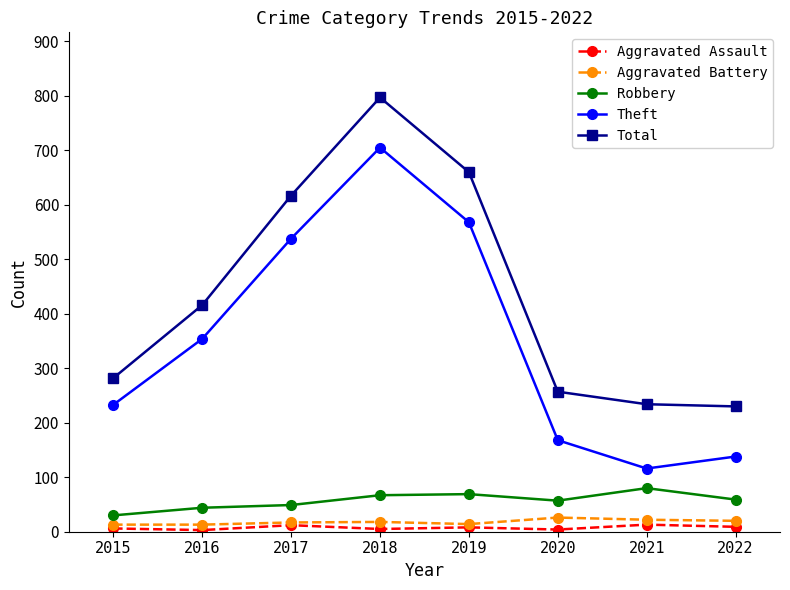

Read the Theft value at 2022.

138